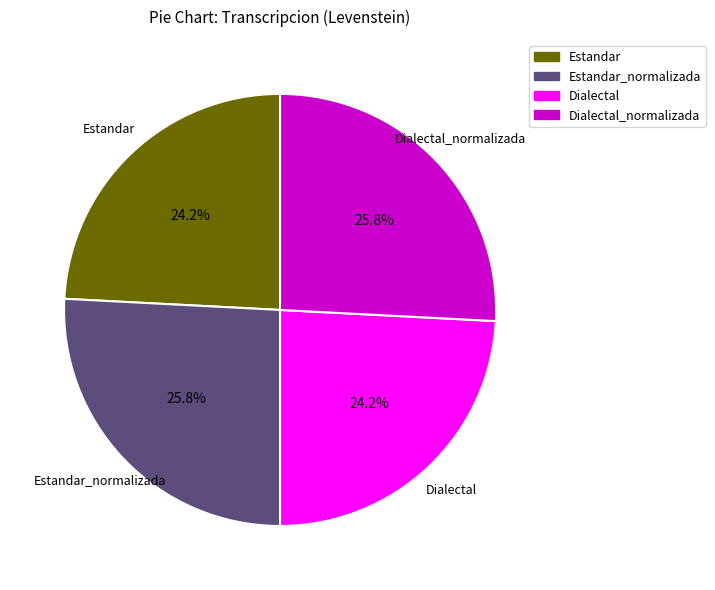

What is the total percentage of Estandar and Dialectal?

48.4%